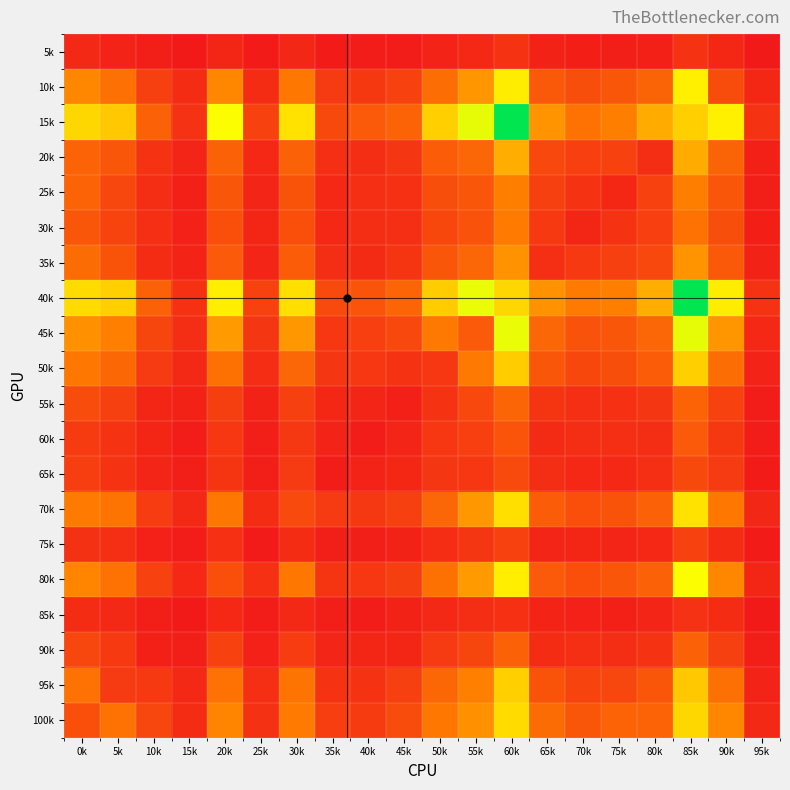

Reading left to right, transcribe all the data shown in this chart.

100k: 0k=266	5k=432	10k=218	15k=98	20k=513	25k=119	30k=468	35k=180	40k=165	45k=248	50k=457	55k=560	60k=849	65k=403	70k=297	75k=360	80k=360	85k=830	90k=525	95k=82
95k: 0k=432	5k=160	10k=157	15k=83	20k=434	25k=107	30k=441	35k=129	40k=129	45k=193	50k=380	55k=496	60k=802	65k=283	70k=207	75k=225	80k=299	85k=775	90k=422	95k=50
90k: 0k=218	5k=157	10k=40	15k=31	20k=197	25k=45	30k=173	35k=62	40k=66	45k=66	50k=163	55k=216	60k=353	65k=95	70k=112	75k=103	80k=129	85k=353	90k=192	95k=29
85k: 0k=98	5k=83	10k=31	15k=5	20k=76	25k=20	30k=82	35k=29	40k=24	45k=48	50k=82	55k=104	60k=115	65k=60	70k=45	75k=41	80k=64	85k=123	90k=95	95k=9
80k: 0k=513	5k=434	10k=197	15k=76	20k=267	25k=115	30k=456	35k=138	40k=150	45k=183	50k=425	55k=598	60k=918	65k=316	70k=265	75k=294	80k=354	85k=988	90k=524	95k=68
75k: 0k=119	5k=107	10k=45	15k=20	20k=115	25k=11	30k=97	35k=30	40k=26	45k=46	50k=102	55k=143	60k=195	65k=64	70k=66	75k=61	80k=78	85k=200	90k=95	95k=18
70k: 0k=468	5k=441	10k=173	15k=82	20k=456	25k=97	30k=238	35k=162	40k=145	45k=194	50k=371	55k=588	60k=862	65k=325	70k=265	75k=285	80k=359	85k=875	90k=458	95k=69
65k: 0k=180	5k=129	10k=62	15k=29	20k=138	25k=30	30k=162	35k=20	40k=51	45k=73	50k=143	55k=149	60k=239	65k=105	70k=79	75k=78	80k=110	85k=234	90k=161	95k=15
60k: 0k=165	5k=129	10k=66	15k=24	20k=150	25k=26	30k=145	35k=51	40k=24	45k=63	50k=151	55k=187	60k=287	65k=94	70k=105	75k=114	80k=103	85k=315	90k=154	95k=20
55k: 0k=248	5k=193	10k=66	15k=48	20k=183	25k=46	30k=194	35k=73	40k=63	45k=38	50k=133	55k=232	60k=368	65k=135	70k=108	75k=115	80k=142	85k=362	90k=196	95k=22
50k: 0k=457	5k=380	10k=163	15k=82	20k=425	25k=102	30k=371	35k=143	40k=151	45k=133	50k=151	55k=466	60k=791	65k=297	70k=226	75k=259	80k=327	85k=800	90k=410	95k=50
45k: 0k=560	5k=496	10k=216	15k=104	20k=598	25k=143	30k=588	35k=149	40k=187	45k=232	50k=466	55k=319	60k=1022	65k=376	70k=279	75k=297	80k=376	85k=1032	90k=584	95k=76
40k: 0k=849	5k=802	10k=353	15k=115	20k=918	25k=195	30k=862	35k=239	40k=287	45k=368	50k=791	55k=1022	60k=830	65k=566	70k=472	75k=489	80k=672	85k=1488	90k=915	95k=126
35k: 0k=403	5k=283	10k=95	15k=60	20k=316	25k=64	30k=325	35k=105	40k=94	45k=135	50k=297	55k=376	60k=566	65k=109	70k=157	75k=191	80k=231	85k=577	90k=313	95k=47
30k: 0k=297	5k=207	10k=112	15k=45	20k=265	25k=66	30k=265	35k=79	40k=105	45k=108	50k=226	55k=279	60k=472	65k=157	70k=67	75k=130	80k=190	85k=434	90k=263	95k=37
25k: 0k=360	5k=225	10k=103	15k=41	20k=294	25k=61	30k=285	35k=78	40k=114	45k=115	50k=259	55k=297	60k=489	65k=191	70k=130	75k=74	80k=198	85k=486	90k=294	95k=32
20k: 0k=360	5k=299	10k=129	15k=64	20k=354	25k=78	30k=359	35k=110	40k=103	45k=142	50k=327	55k=376	60k=672	65k=231	70k=190	75k=198	80k=106	85k=662	90k=365	95k=39
15k: 0k=830	5k=775	10k=353	15k=123	20k=988	25k=200	30k=875	35k=234	40k=315	45k=362	50k=800	55k=1032	60k=1488	65k=577	70k=434	75k=486	80k=662	85k=800	90k=927	95k=132
10k: 0k=525	5k=422	10k=192	15k=95	20k=524	25k=95	30k=458	35k=161	40k=154	45k=196	50k=410	55k=584	60k=915	65k=313	70k=263	75k=294	80k=365	85k=927	90k=251	95k=74
5k: 0k=82	5k=50	10k=29	15k=9	20k=68	25k=18	30k=69	35k=15	40k=20	45k=22	50k=50	55k=76	60k=126	65k=47	70k=37	75k=32	80k=39	85k=132	90k=74	95k=3